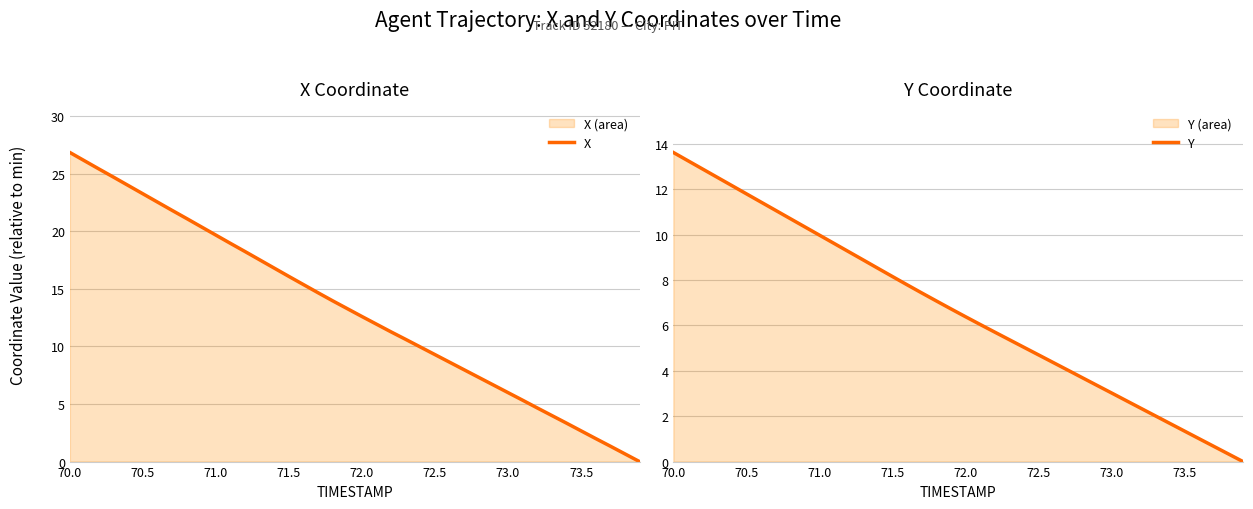

Is it true that Y equals 15.3 at 71.0?

False